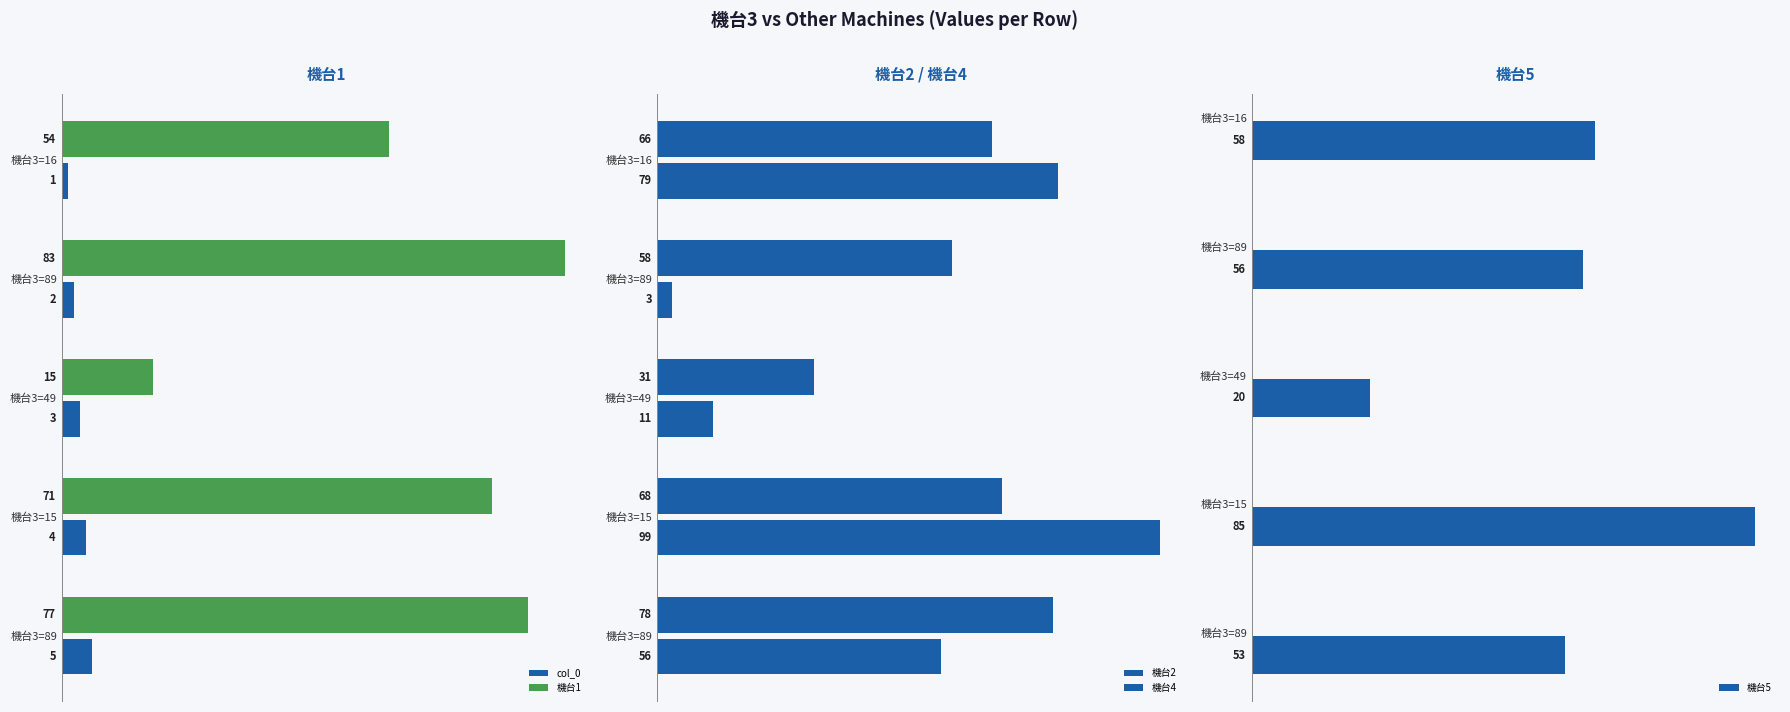

What is the value of the 機台5 bar at the 2nd from the left?

56